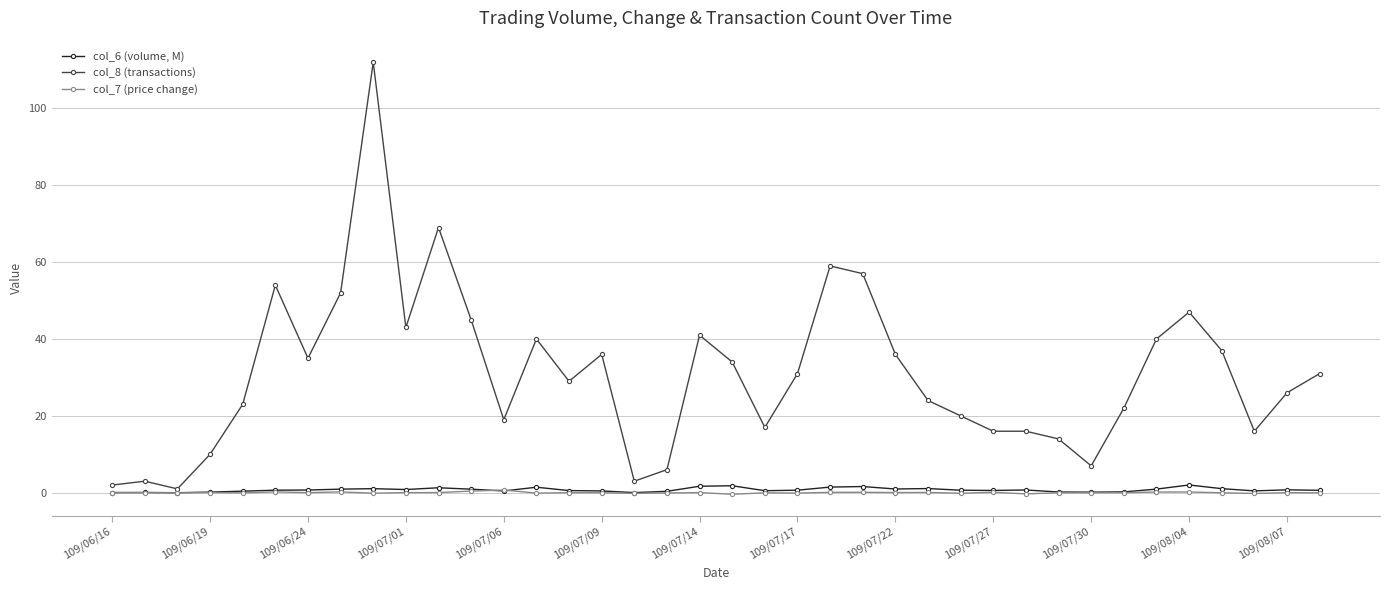

True or false: col_7 (price change) has more than 2 interior local peaks.

True